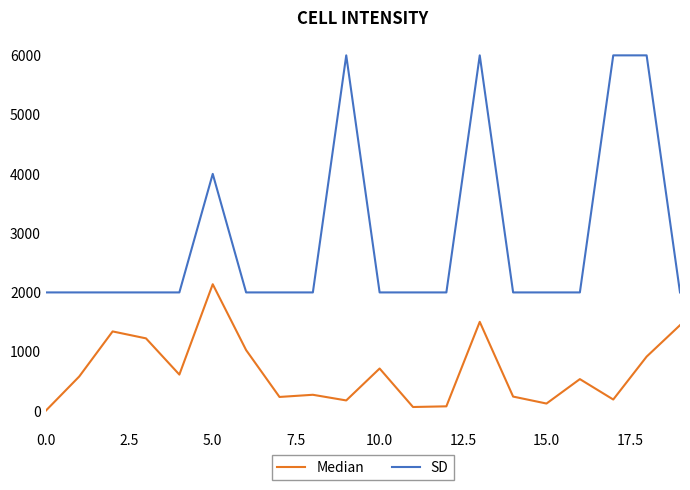

Which series has the largest range (max minus min)?

SD